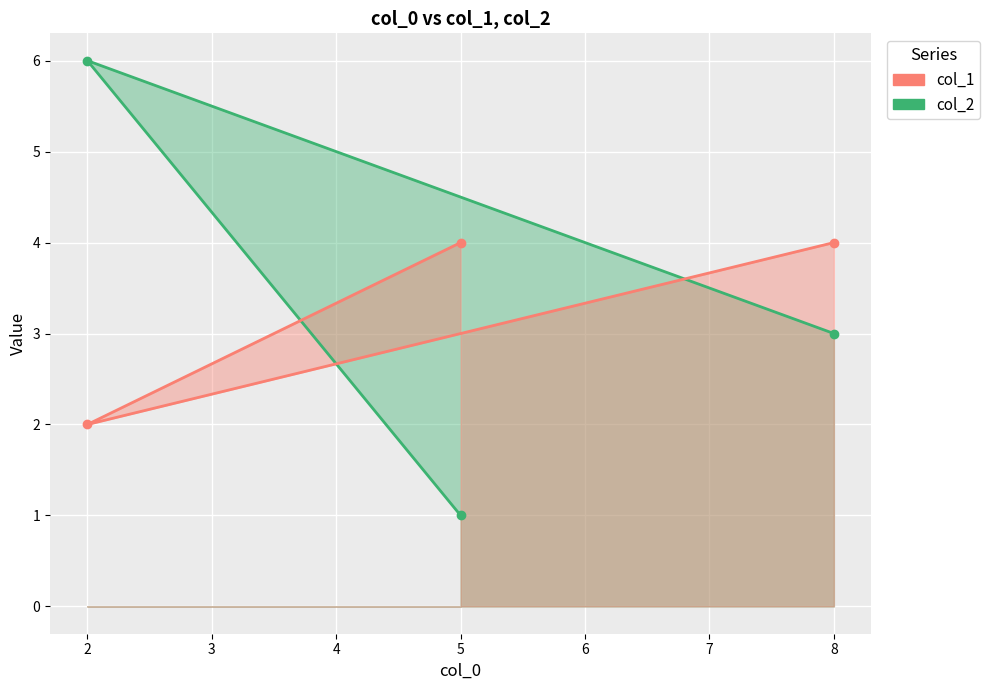

At how many categories does at least one series exceed 5?

1